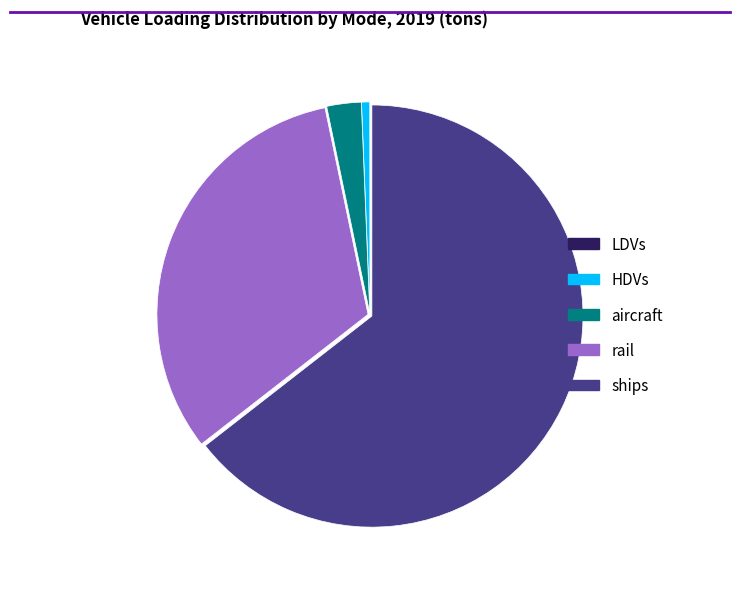

What is the ratio of the value at HDVs to the value at aircraft?

0.2